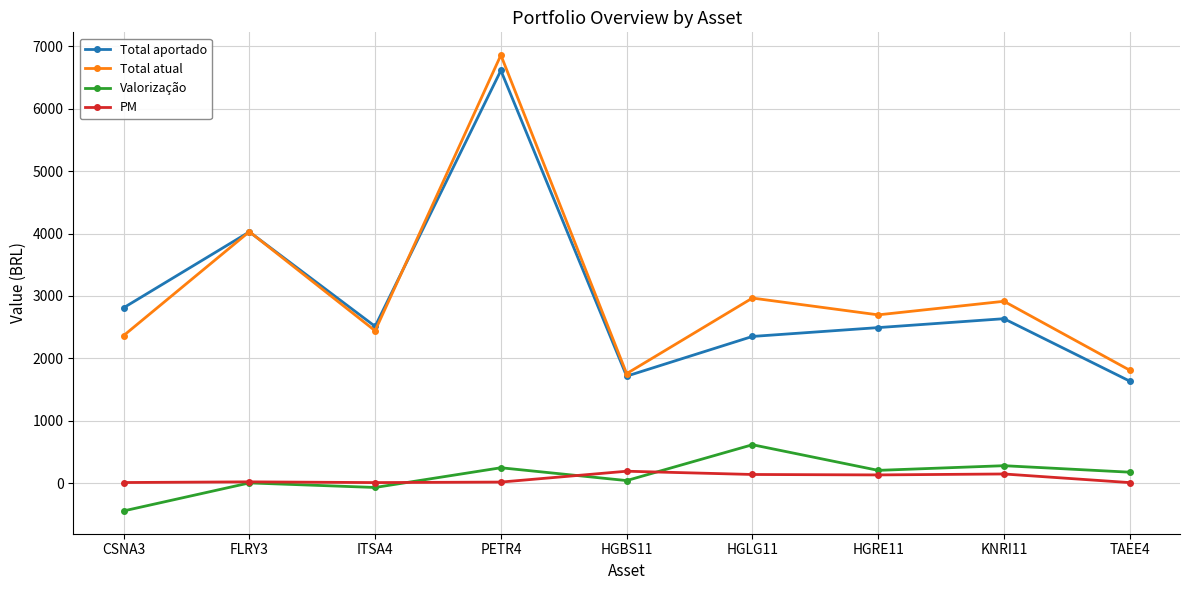

What is the average value of the Total atual series?

3093.1